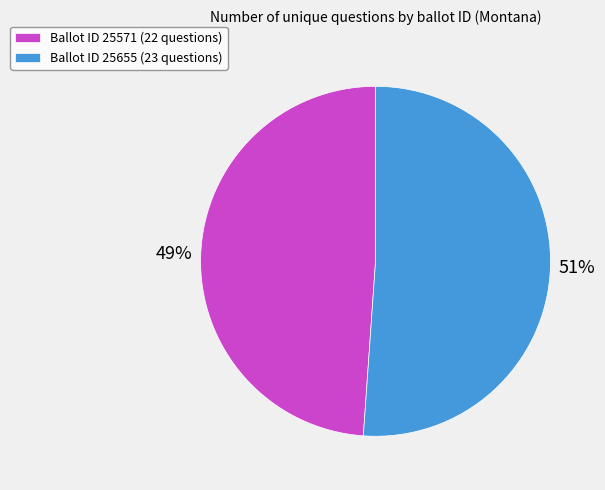

True or false: Ballot ID 25655 (23 questions) accounts for 57% of the total.

False